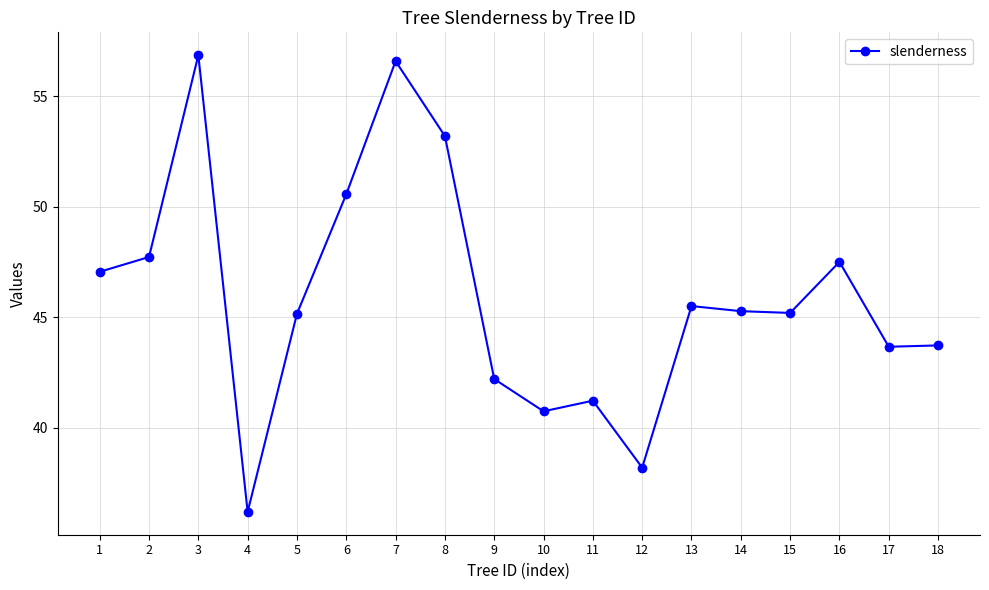

The chart shows a value of 41.2 at 11. True or false?

True